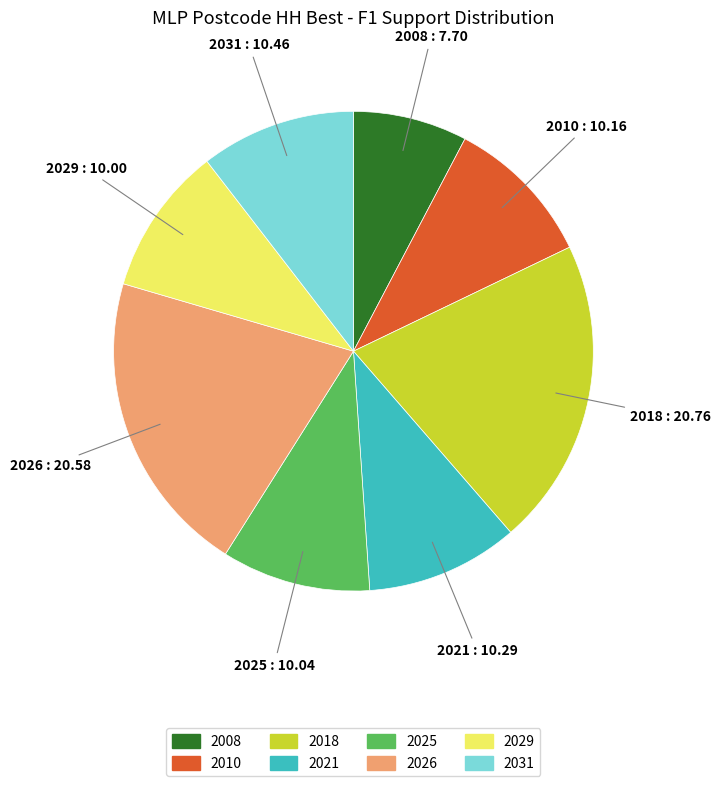

How many slices are in this pie chart?

8